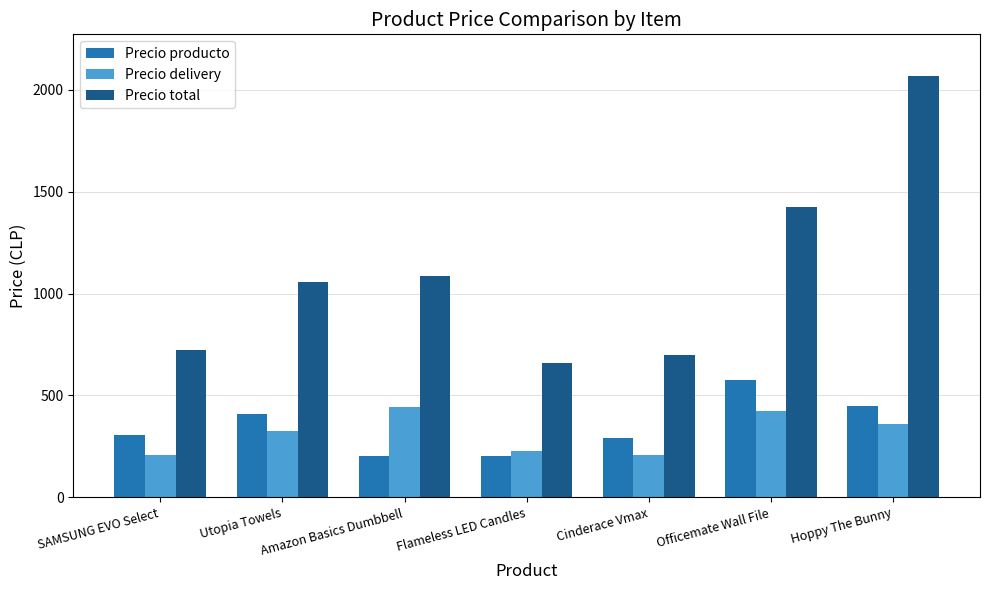

Which series has the largest total across all categories?

Precio total